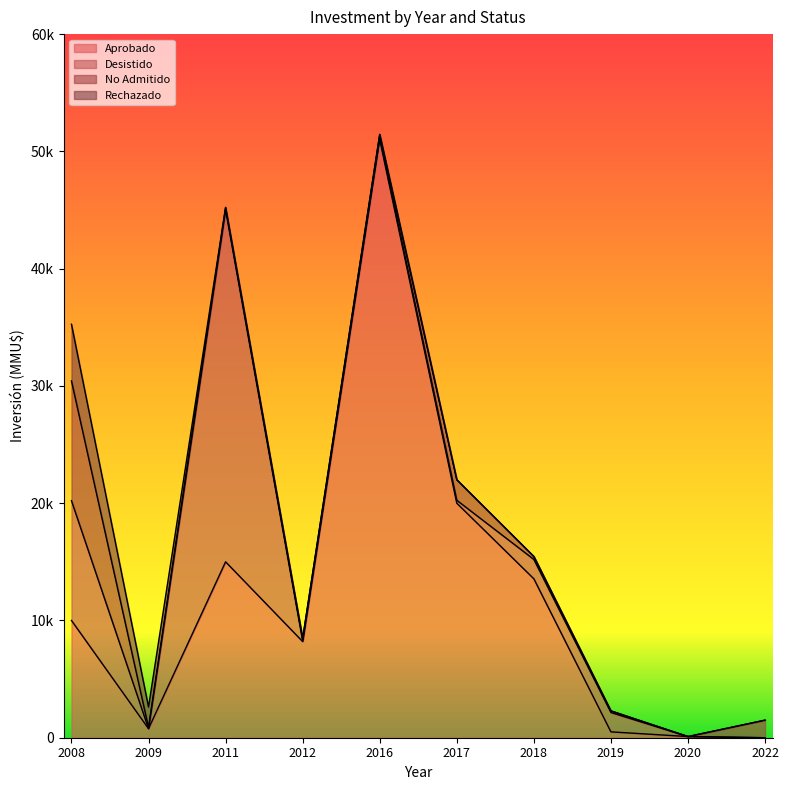

Where is the first local minimum for No Admitido?

2009